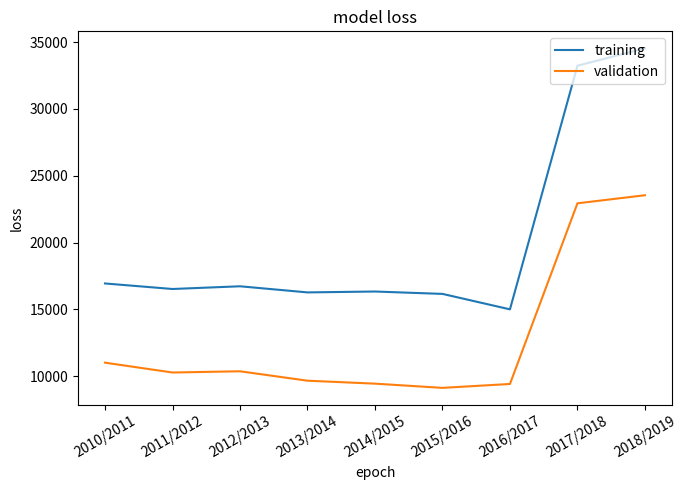

What value does the training series have at 2016/2017, to the nearest 100?

15000